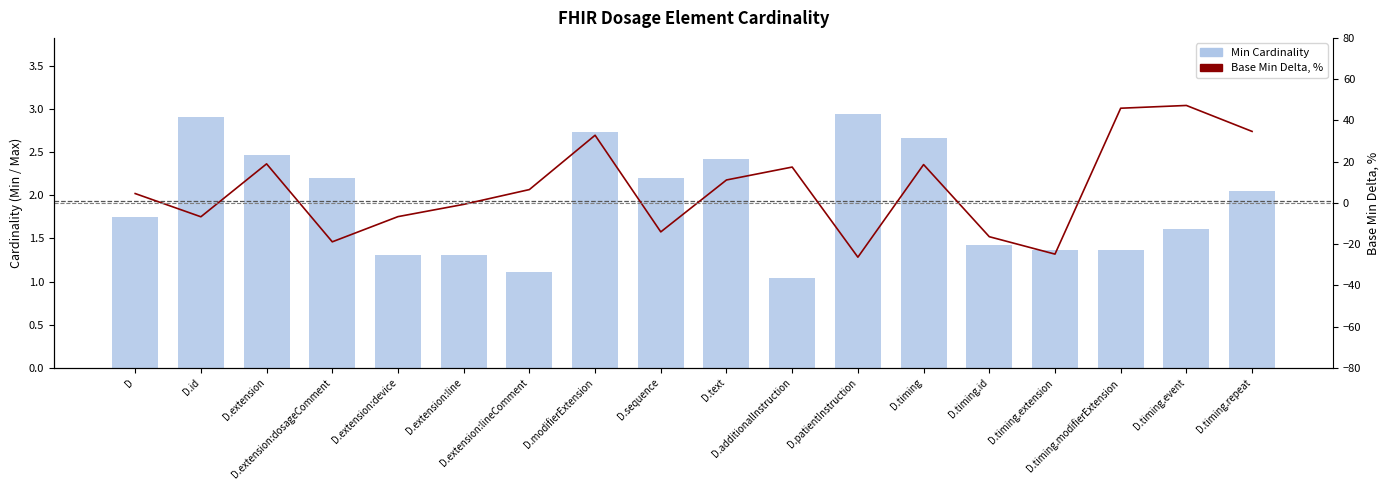

The value of Min Cardinality at D.timing.repeat is 2.0. True or false?

True